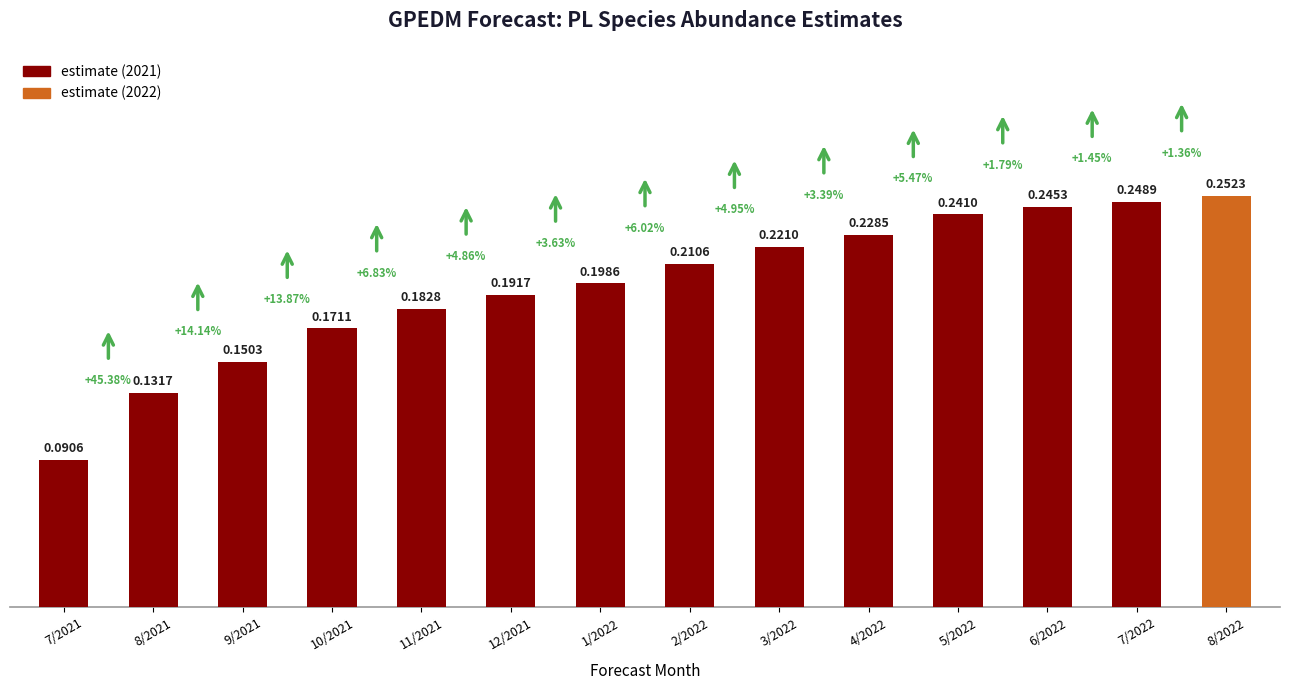

Which has a higher value, 9/2021 or 1/2022?

1/2022